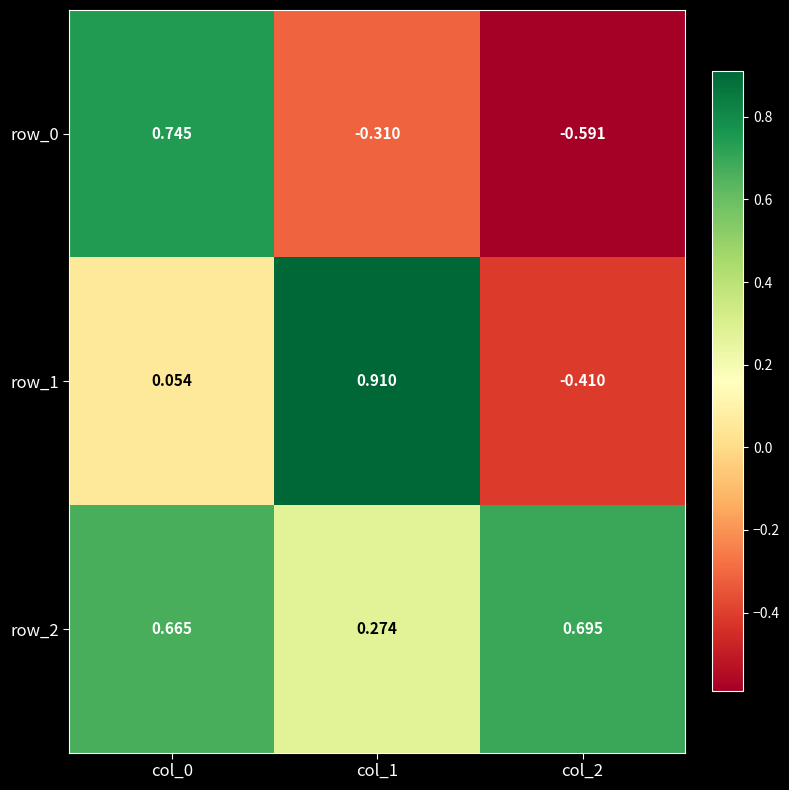

Where does the row_1 series first go above 0?

col_0